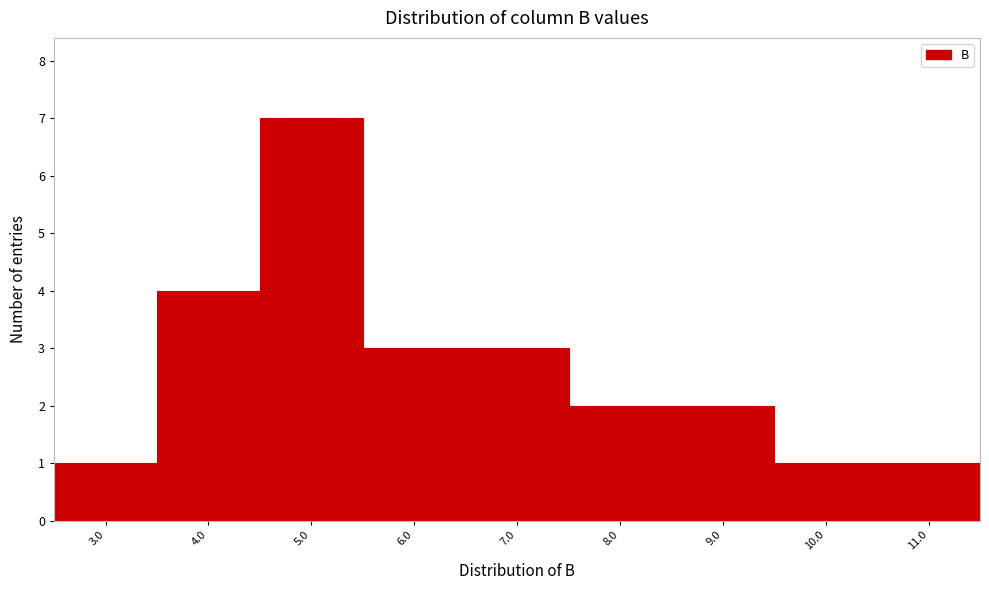

Reading left to right, list all the values displayed in this chart.

1	4	7	3	3	2	2	1	1